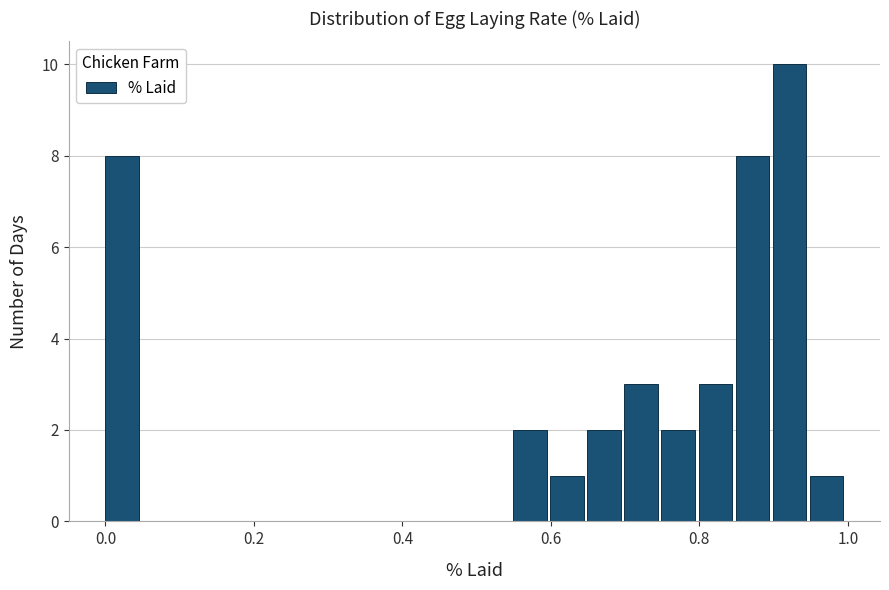

Read against the x-axis, roughly where is the centre of the tallest bar?

0.92